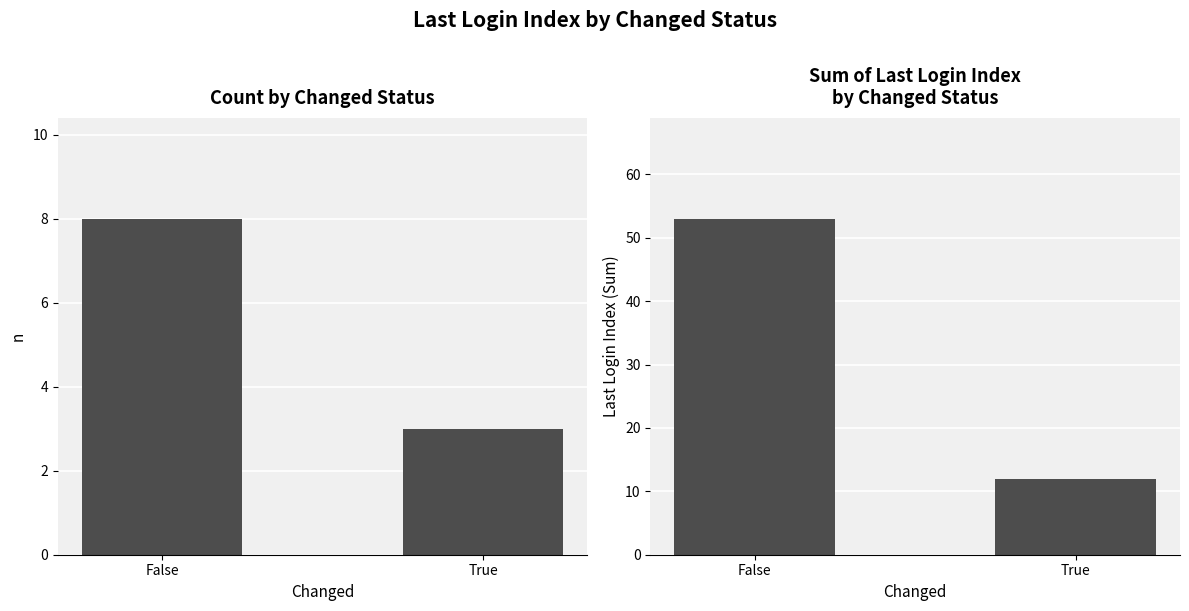

The value of Sum of Last Login Index at False is 14. True or false?

False